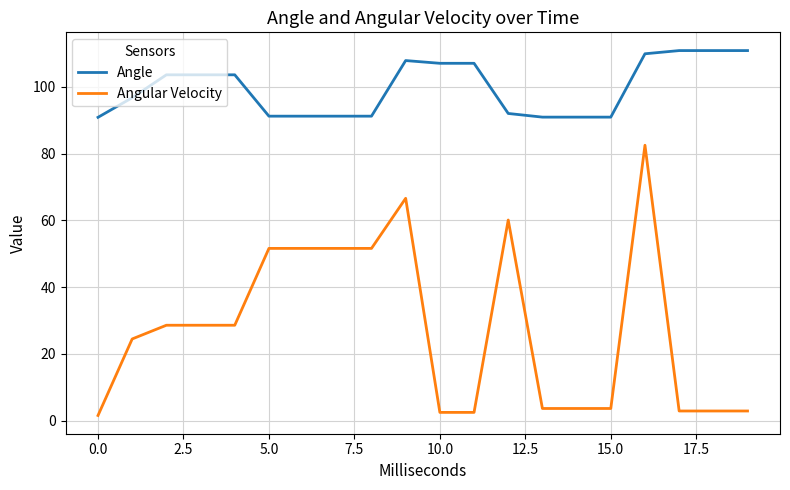

What is the difference between the maximum and minimum values in the Angle series?

20.0